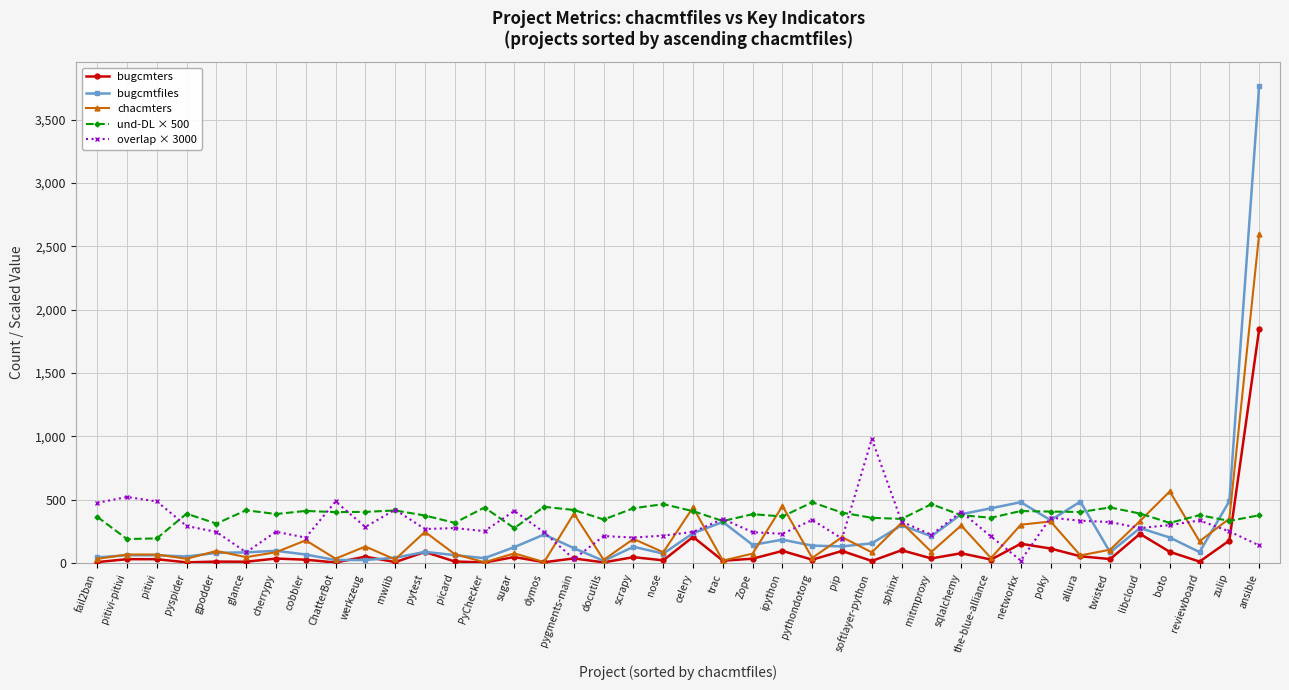

What is the label of the 20th point from the left?

nose